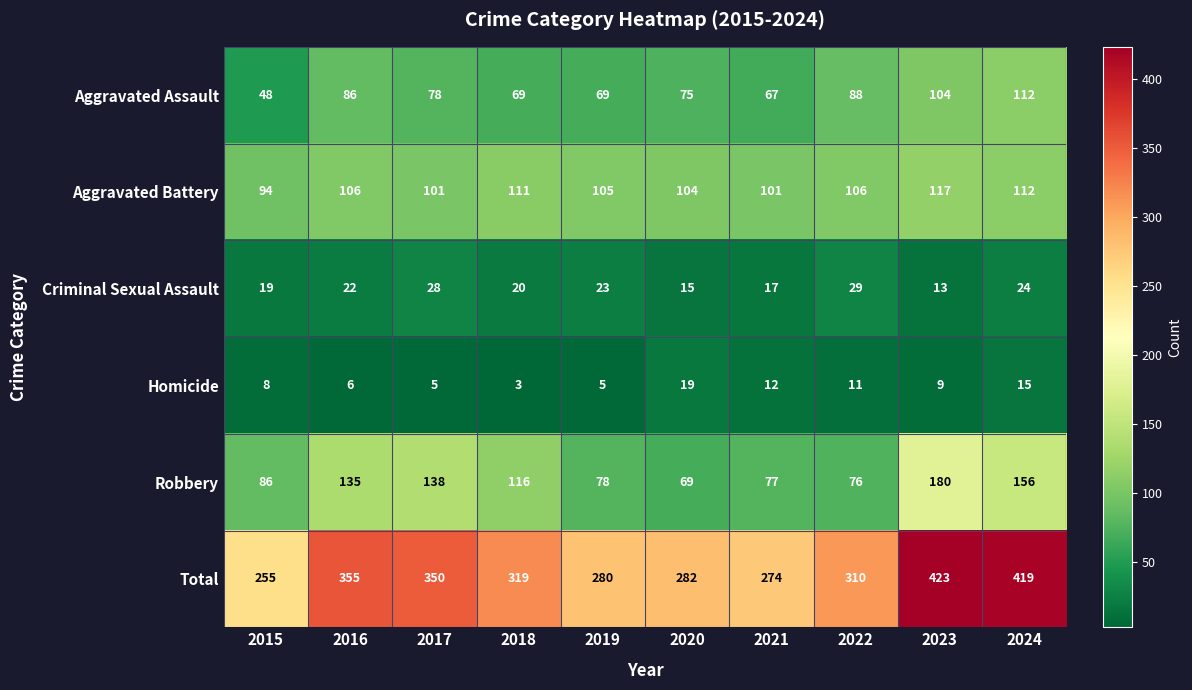

Between 2020 and 2024, which series saw the biggest shift?

Total